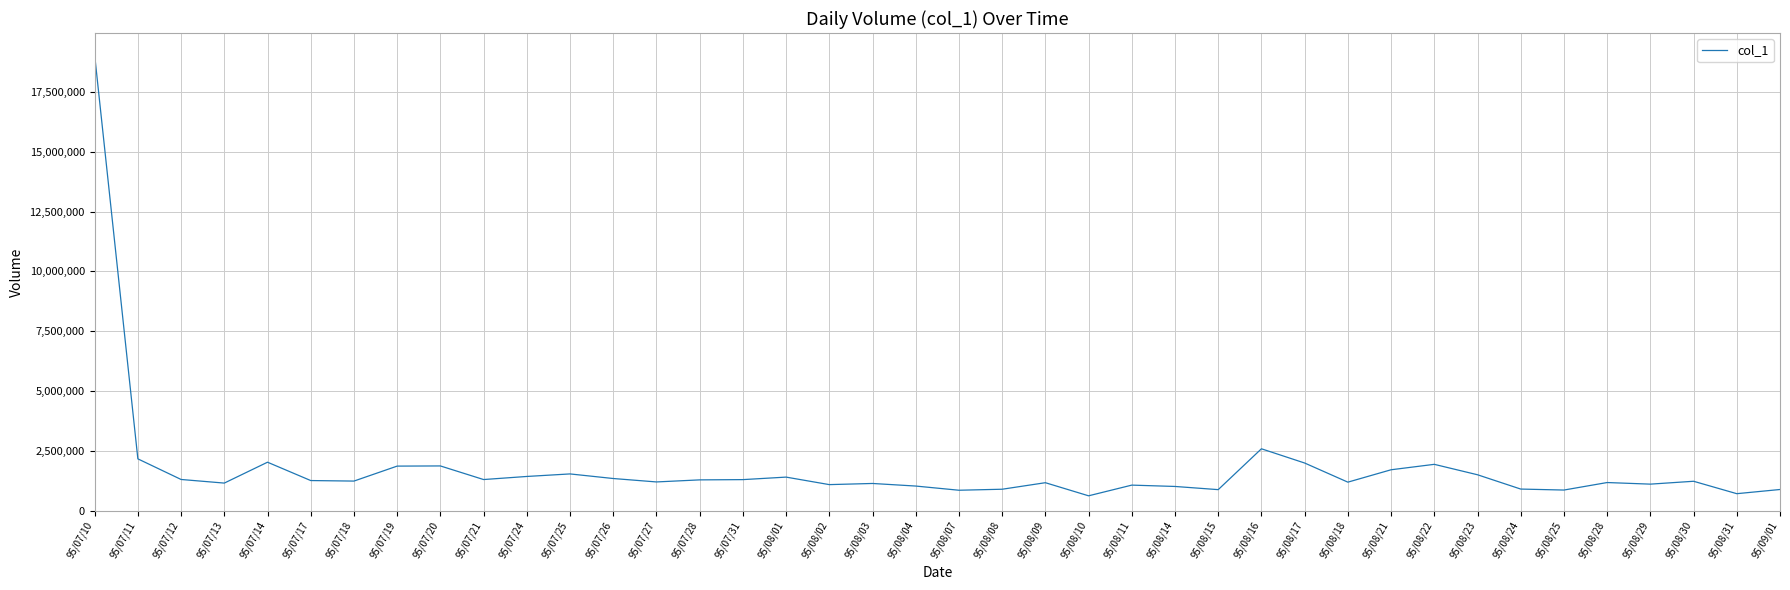

Which category has the highest value across all series?

95/07/10